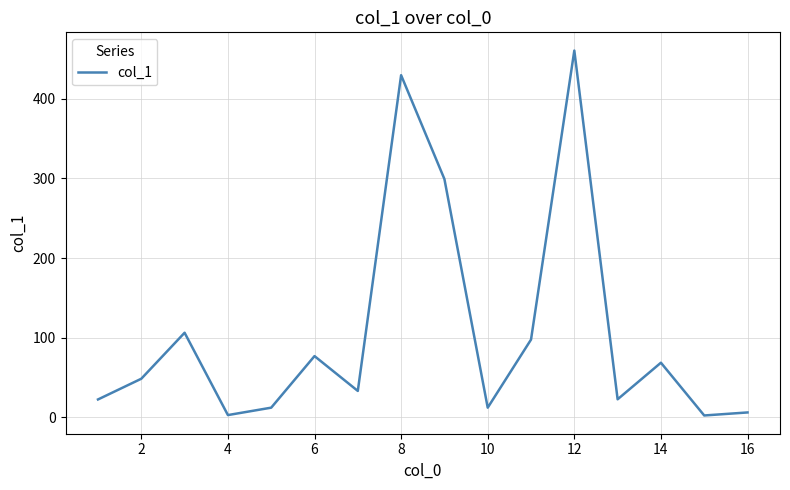

How many values exceed 48?

8